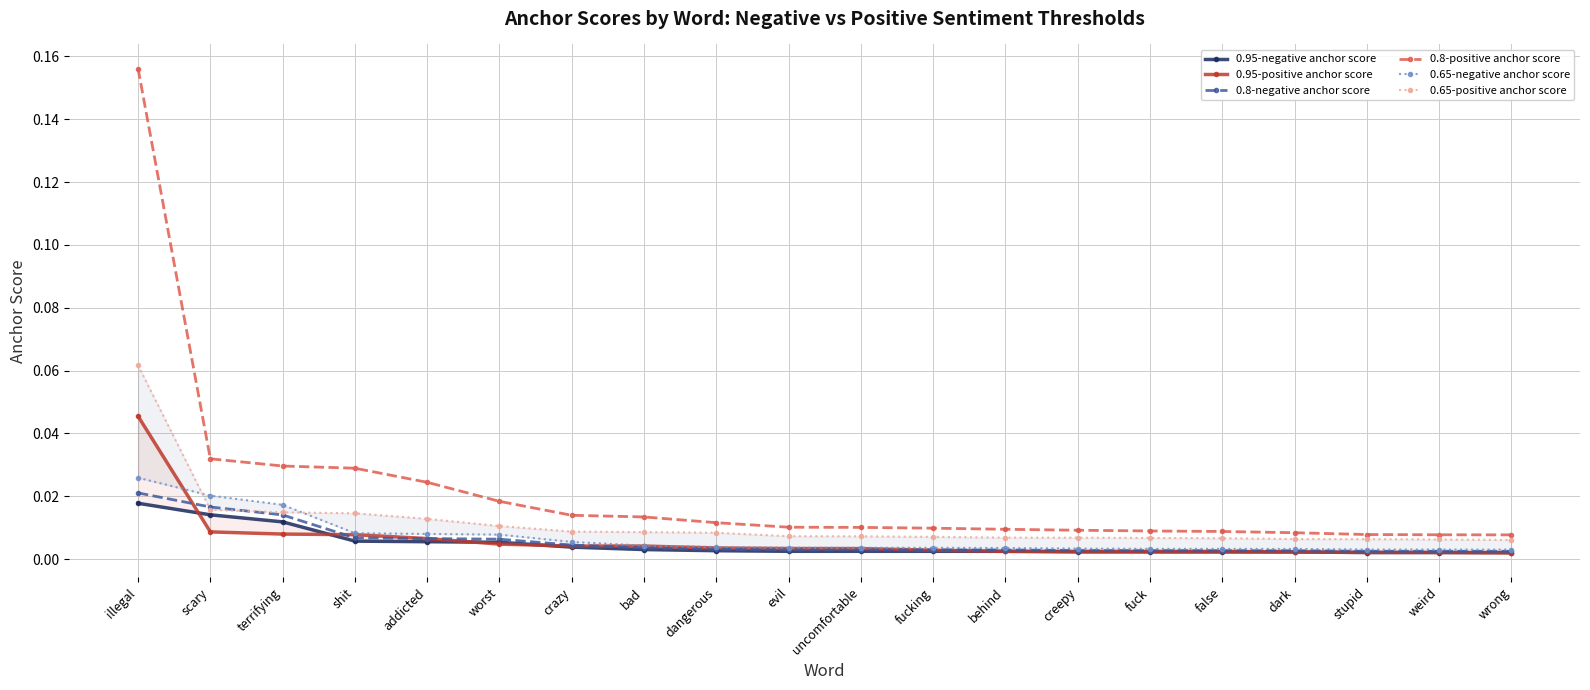

True or false: 0.8-positive anchor score and 0.95-negative anchor score cross at least once.

False